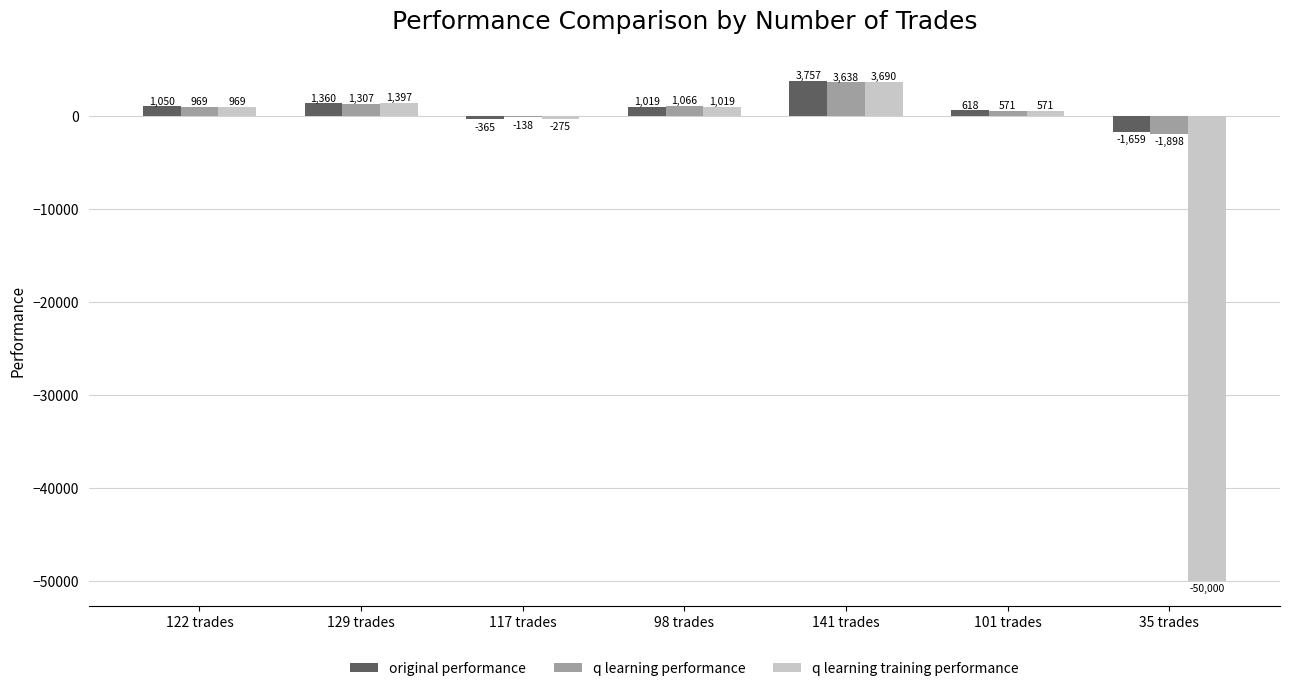

Which series has the largest total across all categories?

original performance